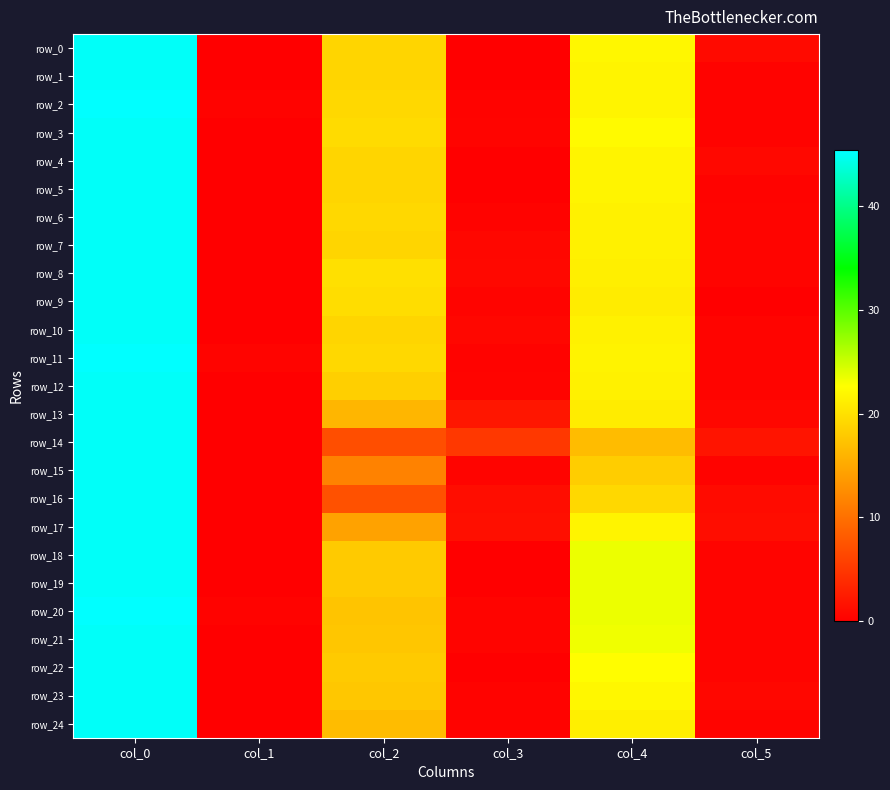

List the series in order of their peak value, lowest first.

row_0, row_1, row_3, row_4, row_5, row_6, row_7, row_8, row_9, row_10, row_12, row_13, row_14, row_15, row_16, row_17, row_18, row_19, row_21, row_22, row_23, row_24, row_2, row_20, row_11